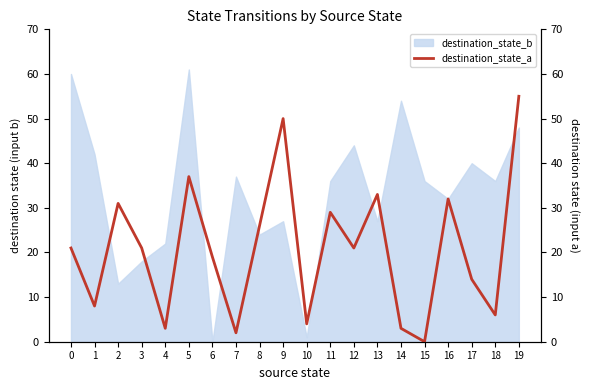

The value of destination_state_b at 11 is 36. True or false?

True